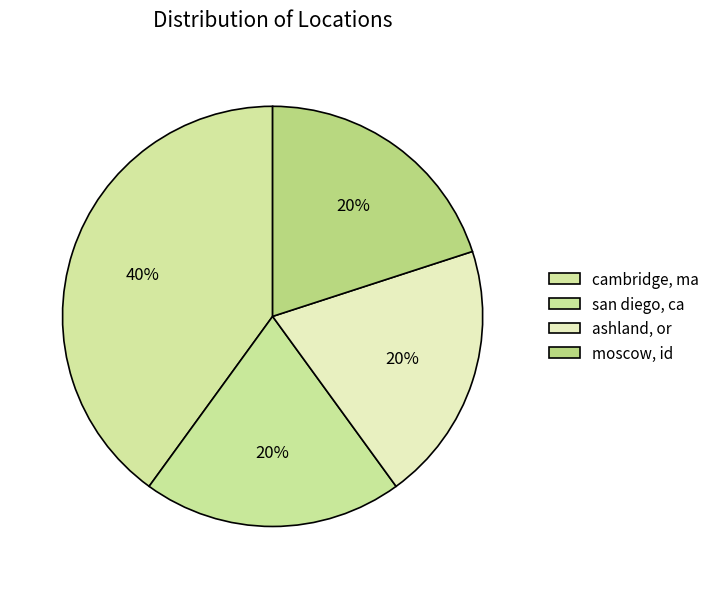

To the nearest percent, what portion does cambridge, ma represent?

40%